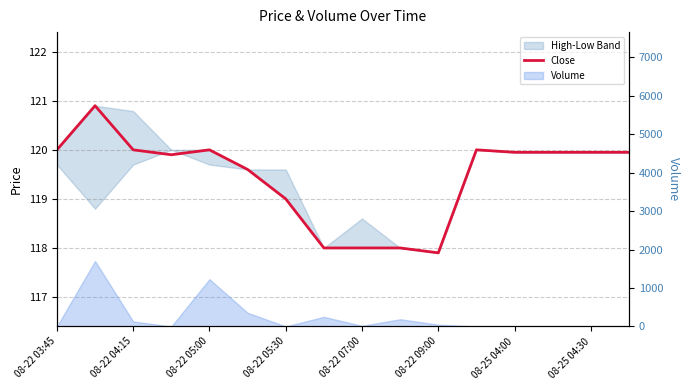

What is the maximum value shown in the chart?

120.9